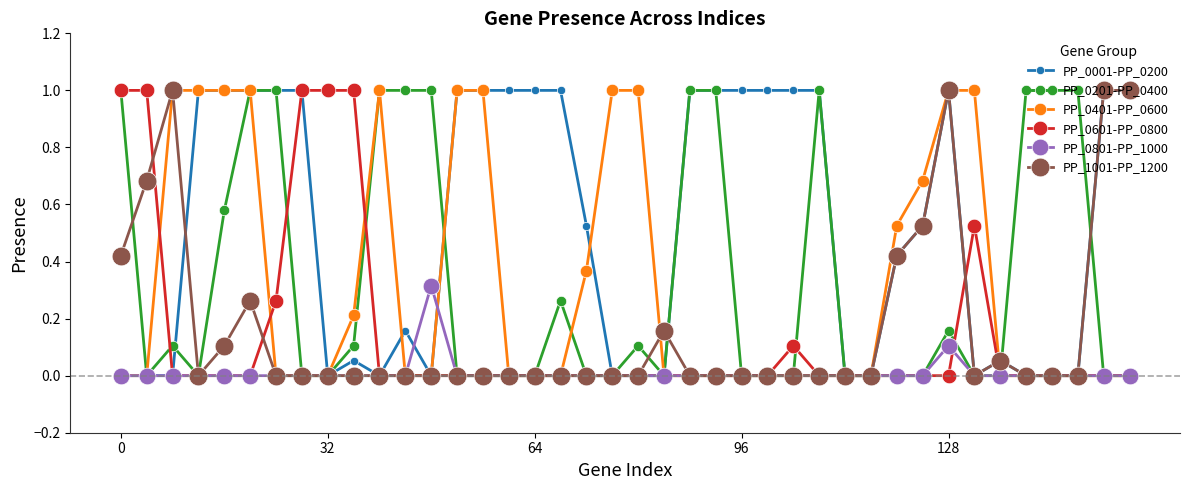

What is the difference between the second highest and minimum values in the PP_0601-PP_0800 series?

1.0